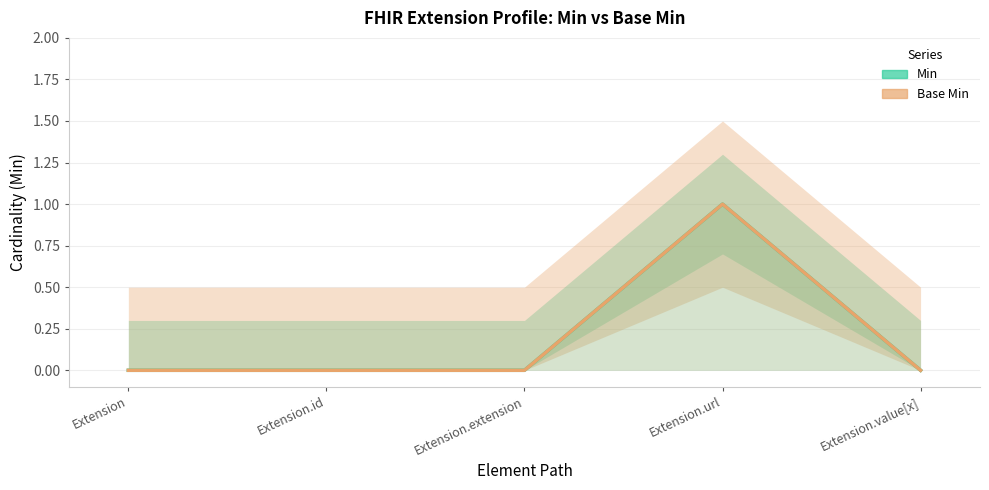

Where is the first local maximum for Min?

Extension.url